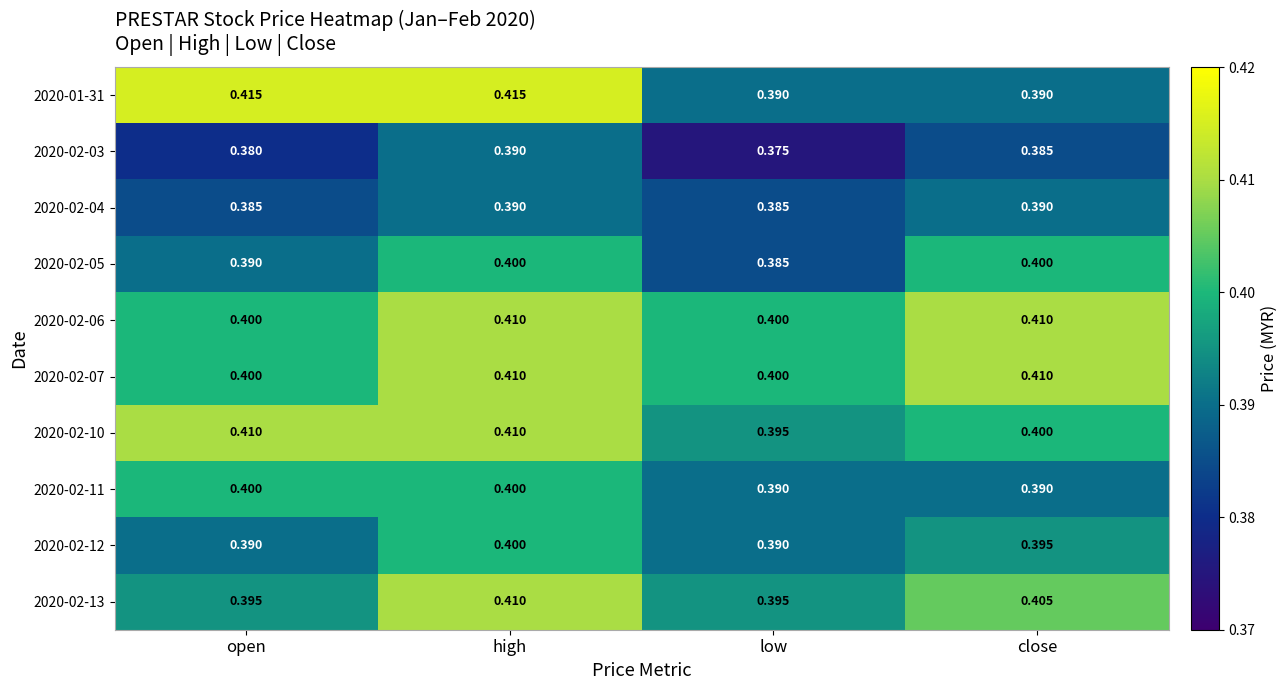

At which category is the sum across all series the highest?

high